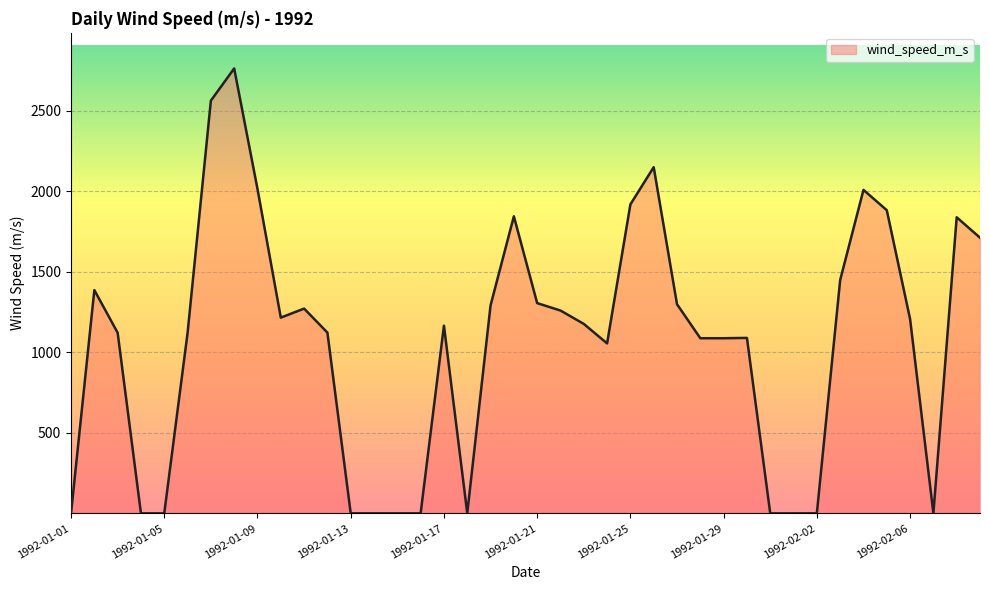

What is the greatest value displayed?

2763.0